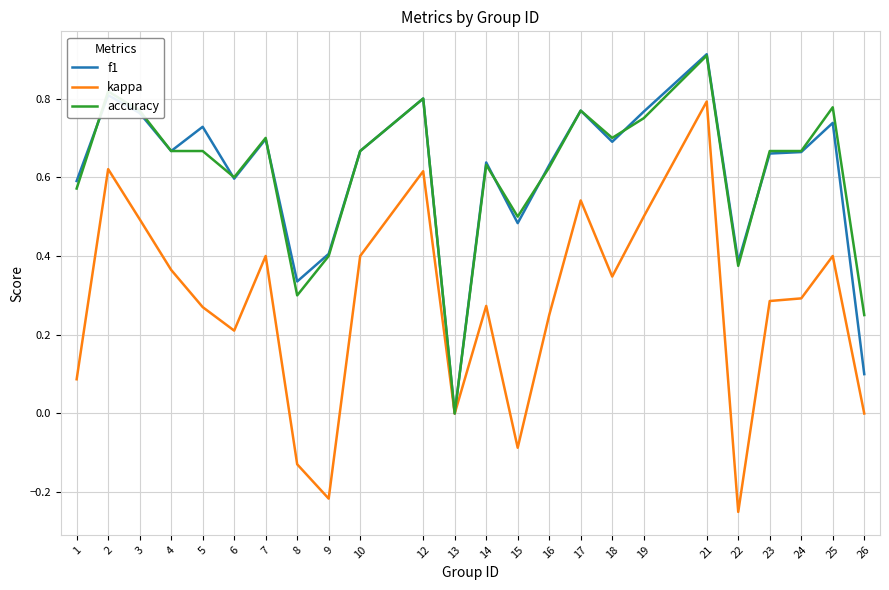

Which label corresponds to the largest value in the chart?

21